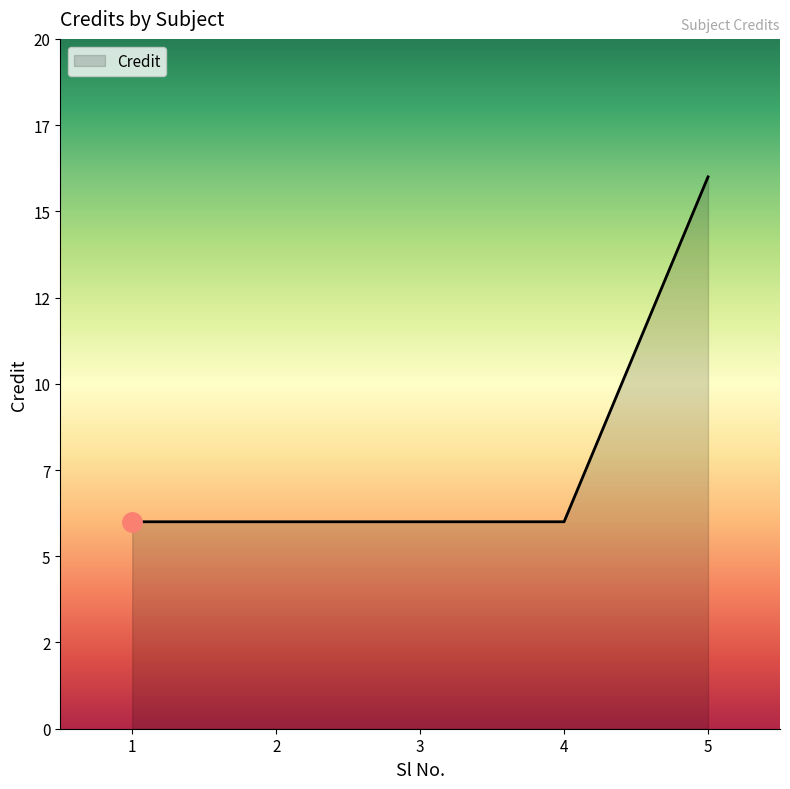

Does the chart have visible grid lines?

No